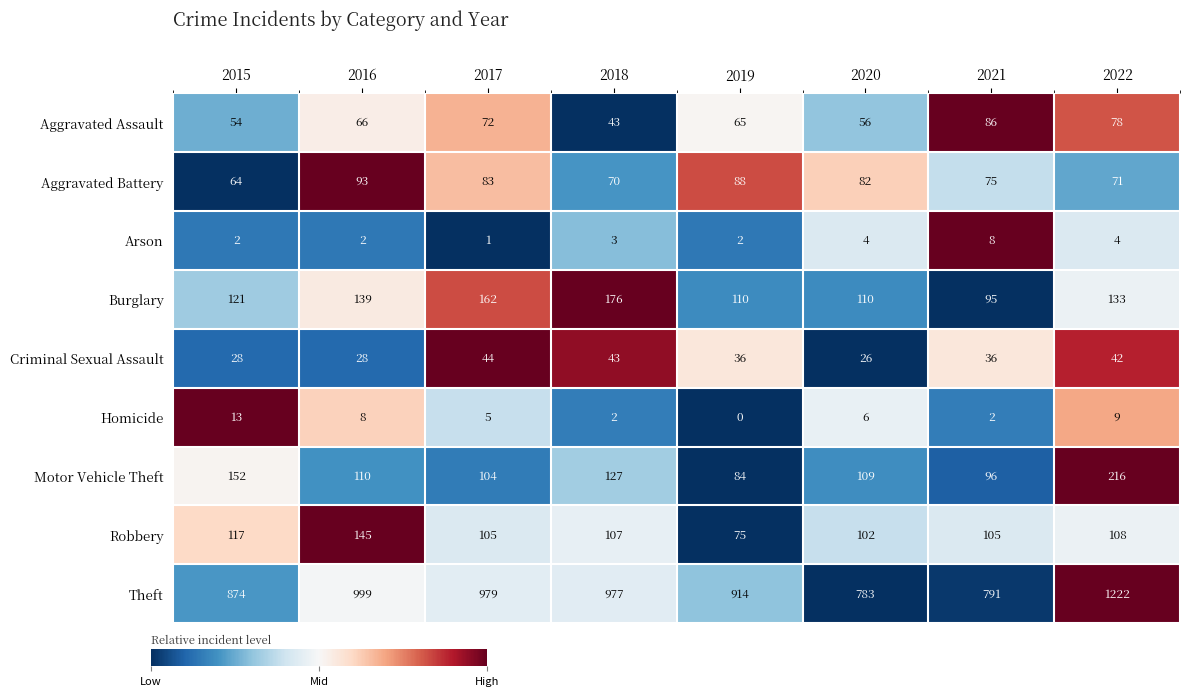

What is the sum of the Robbery values at 2016 and 2022?

253